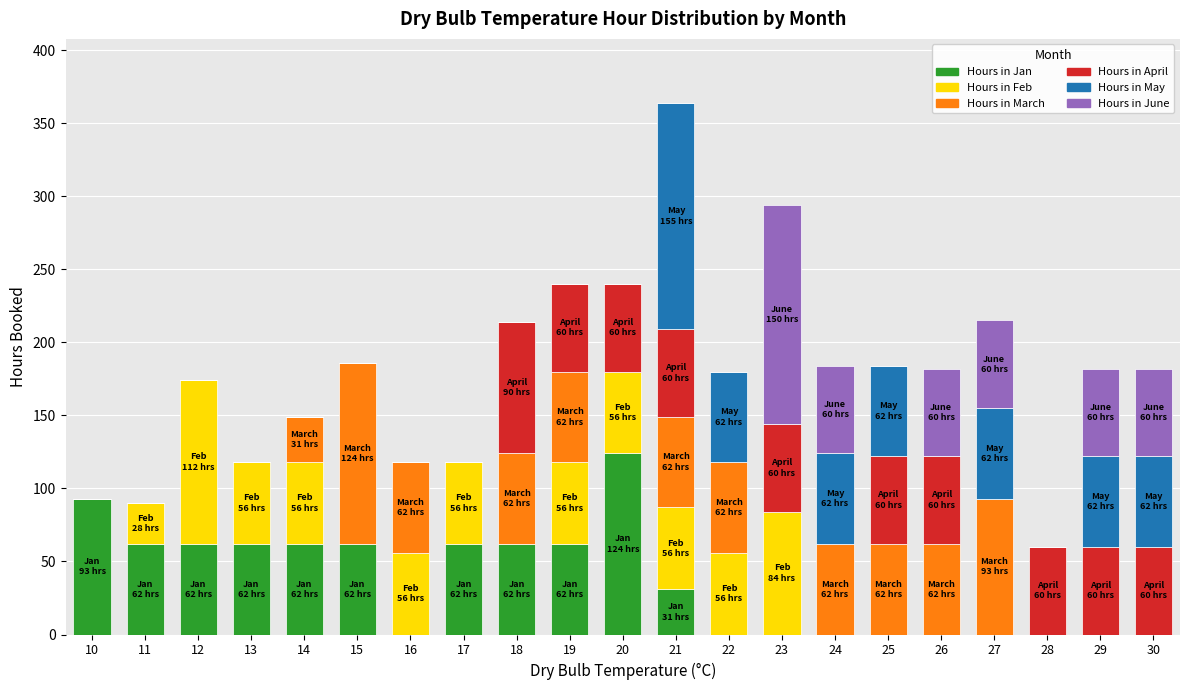

Count the number of data series in this chart.

6